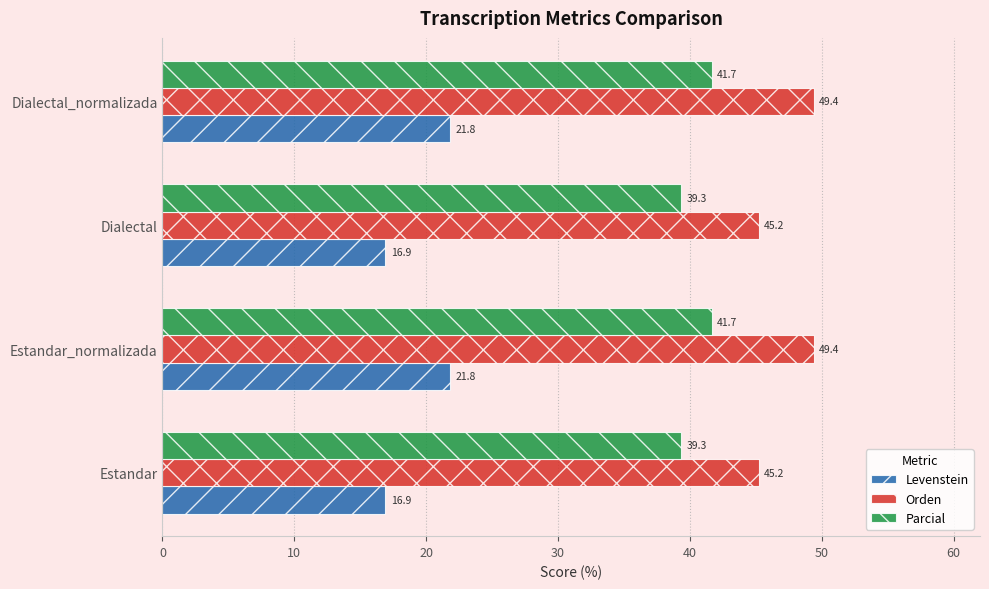

What is the sum of all Parcial values?

162.0